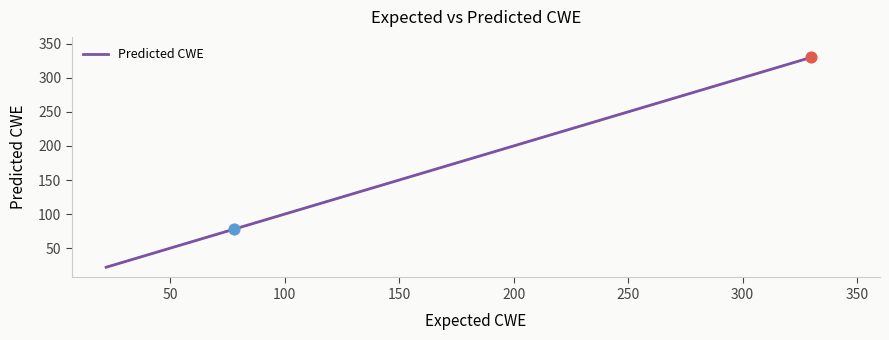

What is the difference between the maximum and minimum values?

308